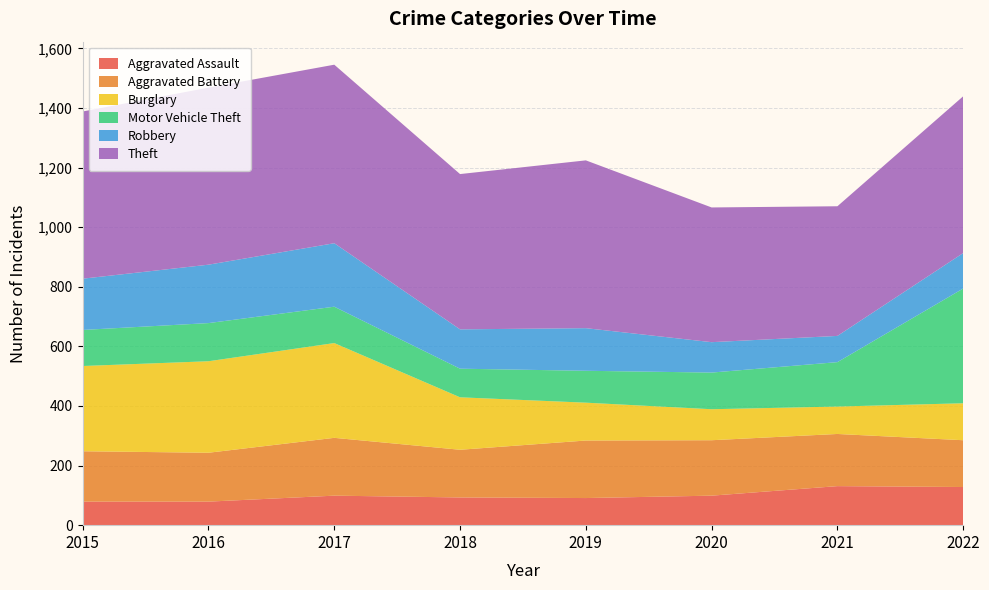

Reading left to right, list all the values displayed in this chart.

Aggravated Assault: 2015=79	2016=79	2017=99	2018=93	2019=91	2020=99	2021=131	2022=128
Aggravated Battery: 2015=169	2016=164	2017=194	2018=160	2019=193	2020=186	2021=175	2022=157
Burglary: 2015=286	2016=307	2017=318	2018=176	2019=127	2020=104	2021=92	2022=124
Motor Vehicle Theft: 2015=121	2016=128	2017=122	2018=96	2019=107	2020=123	2021=149	2022=385
Robbery: 2015=172	2016=196	2017=213	2018=132	2019=143	2020=102	2021=88	2022=119
Theft: 2015=561	2016=594	2017=599	2018=521	2019=563	2020=452	2021=435	2022=526